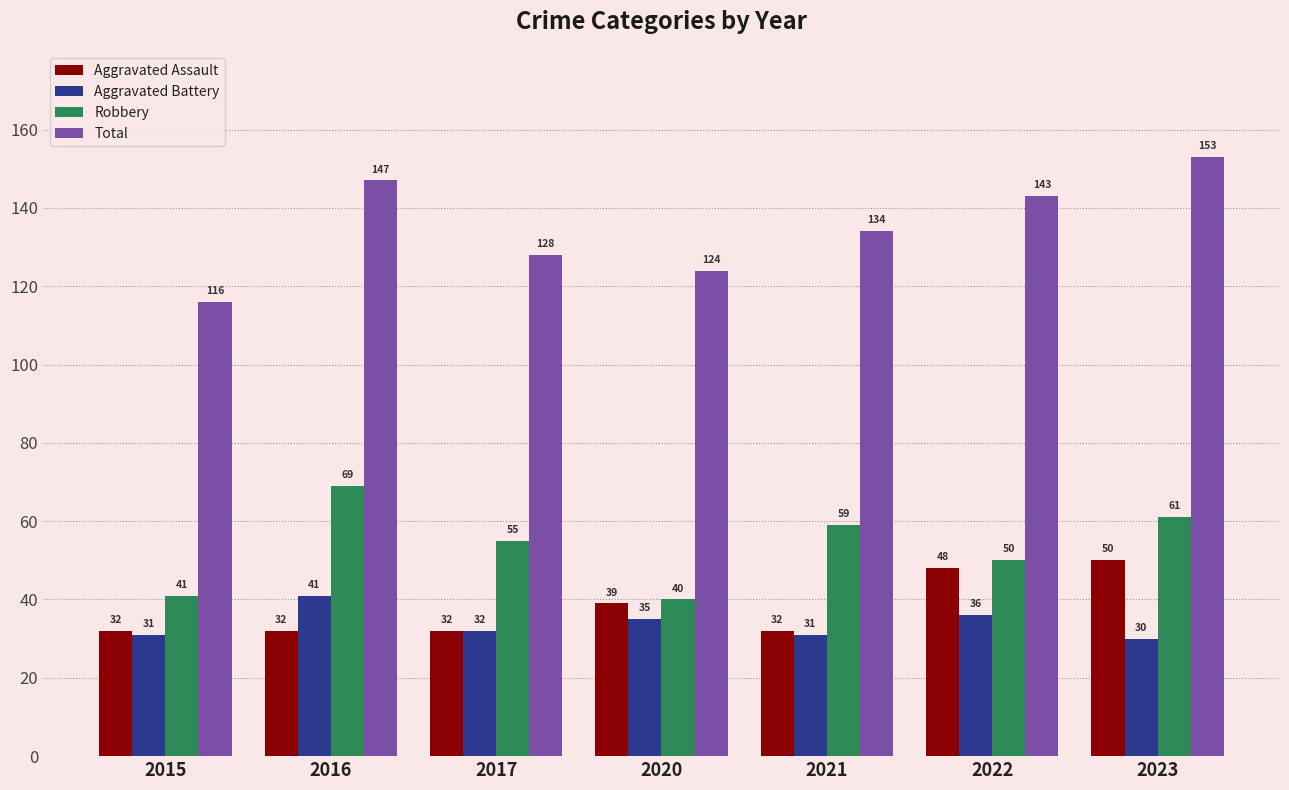

What is the spread (max minus min) of values at 2022?

107